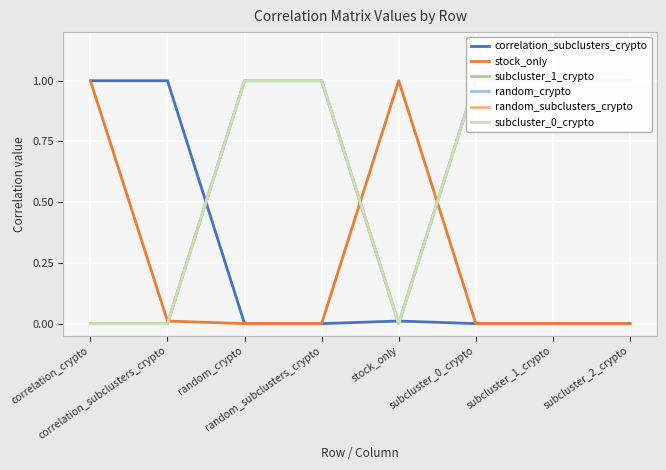

Does the chart display data point markers on the line(s)?

No